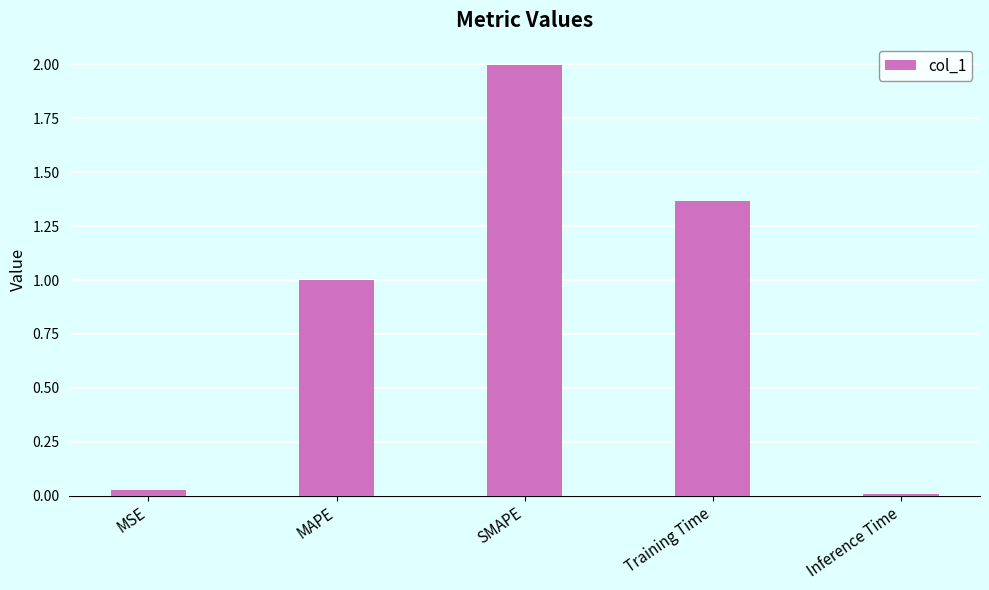

What is the change in value from MSE to SMAPE?

+2.0